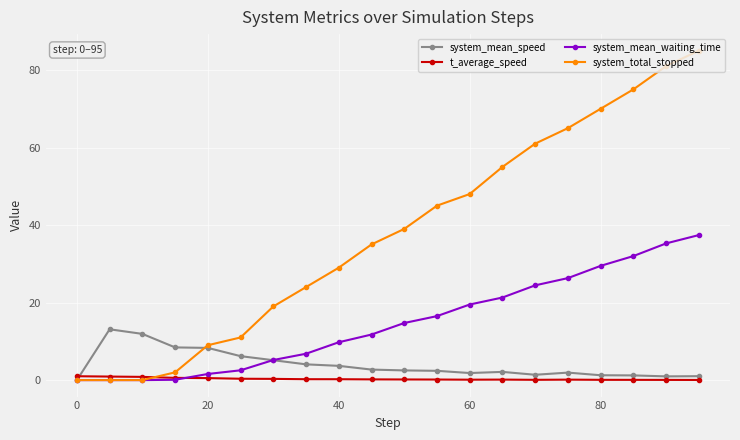

Which series has the largest range (max minus min)?

system_total_stopped